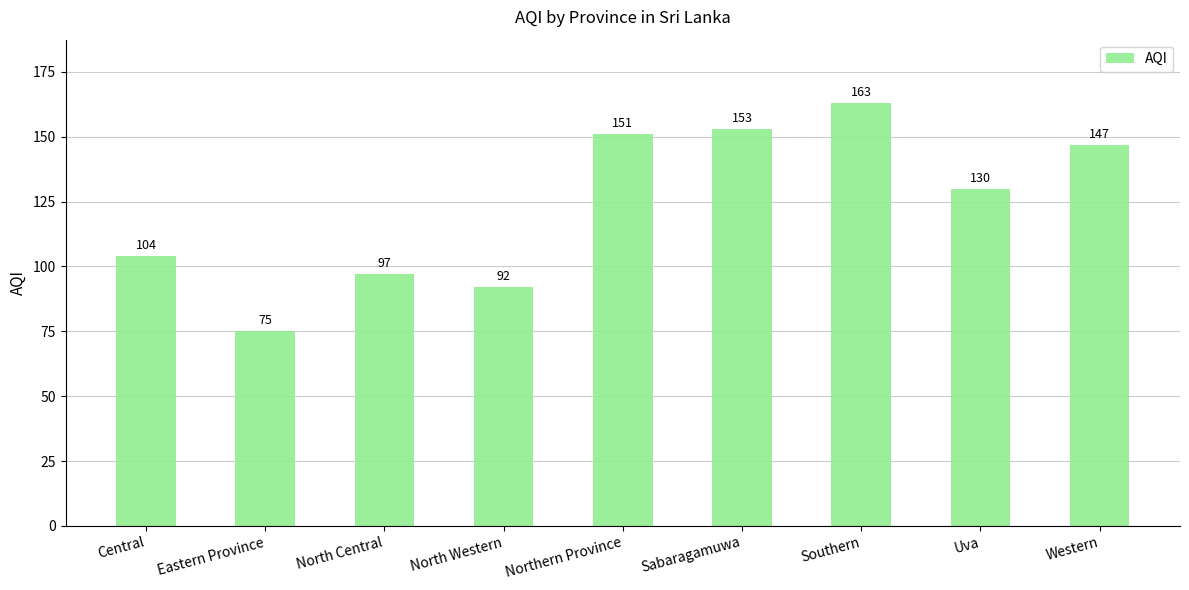

Rank the categories by value from highest to lowest.

Southern, Sabaragamuwa, Northern Province, Western, Uva, Central, North Central, North Western, Eastern Province